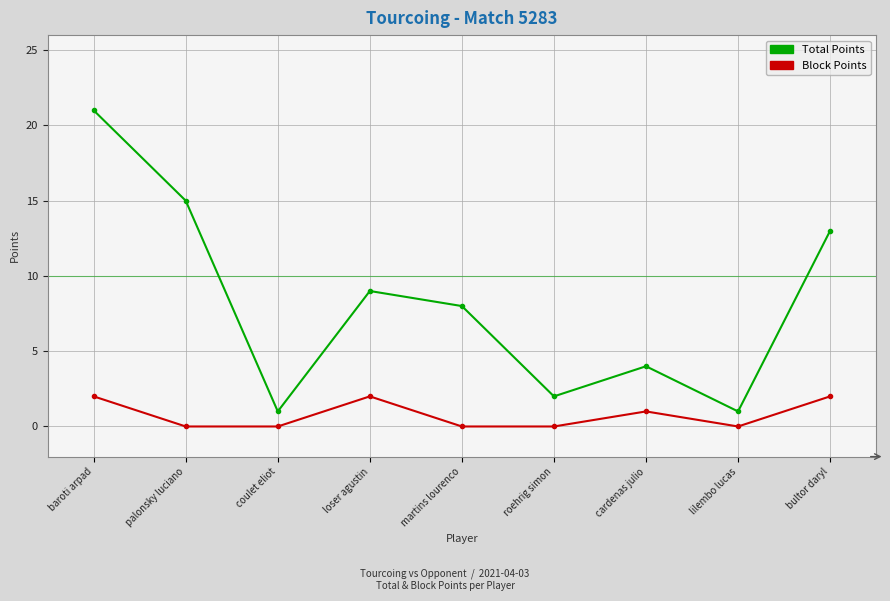

Does the chart display data point markers on the line(s)?

Yes